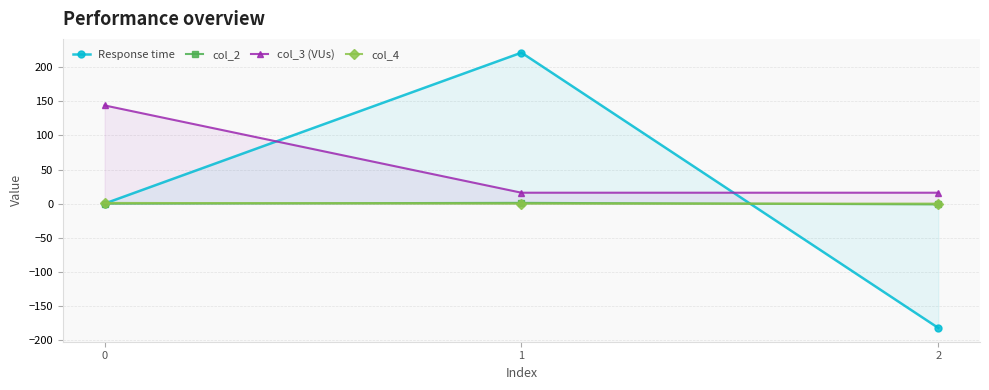

How many lines are shown in the chart?

4